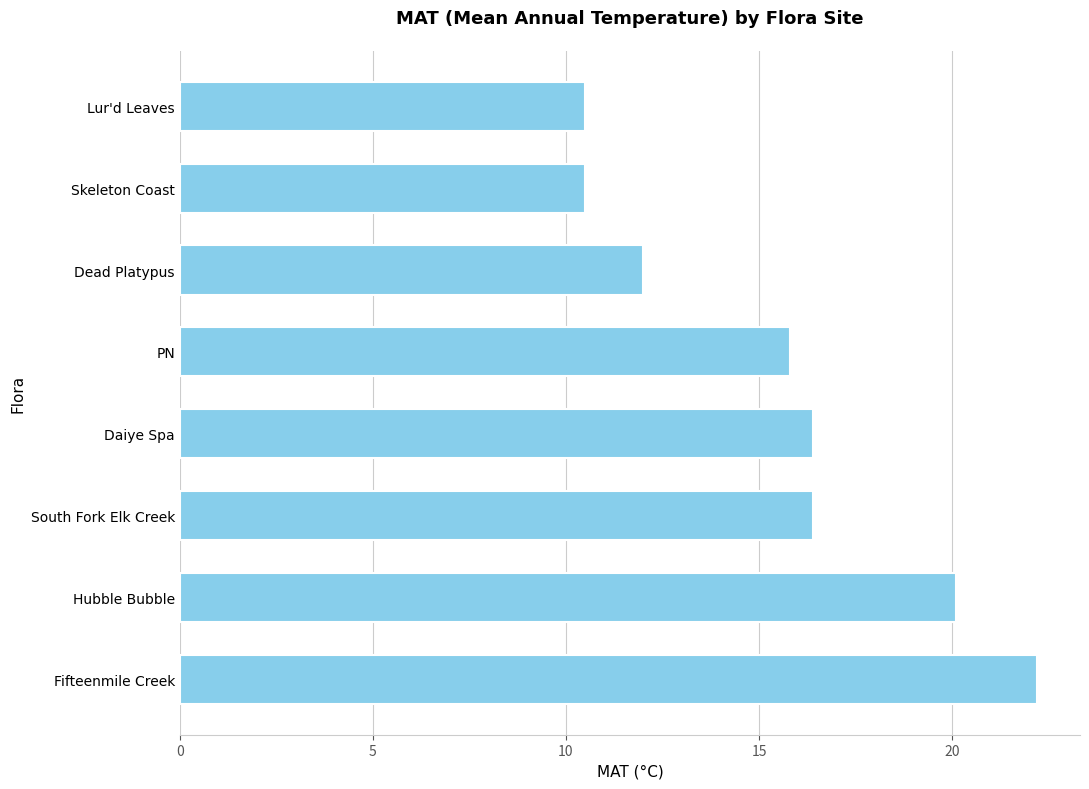

Where is the data nearest to the value 16?

PN